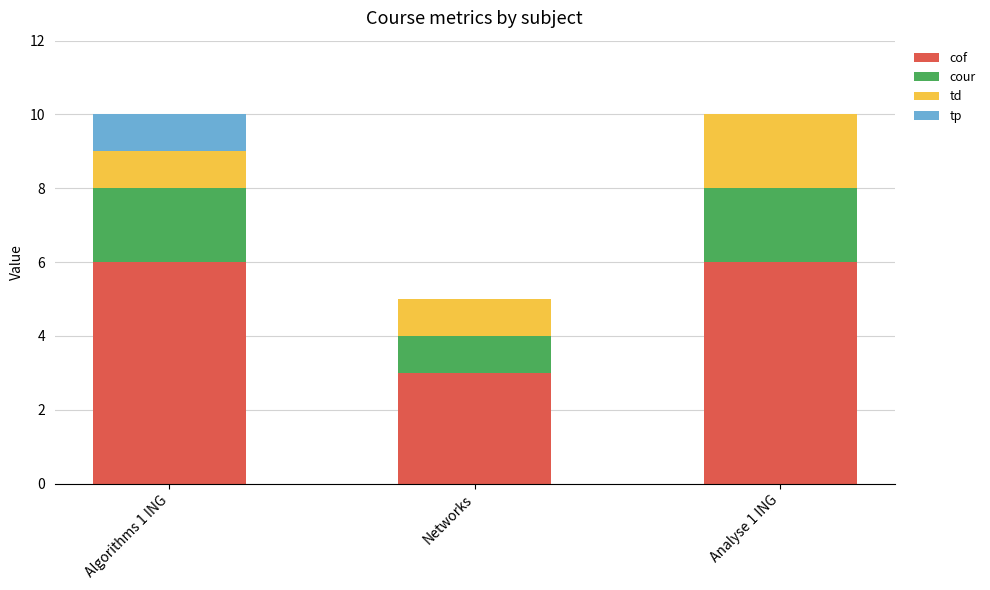

What is the total value across all series at Networks?

5